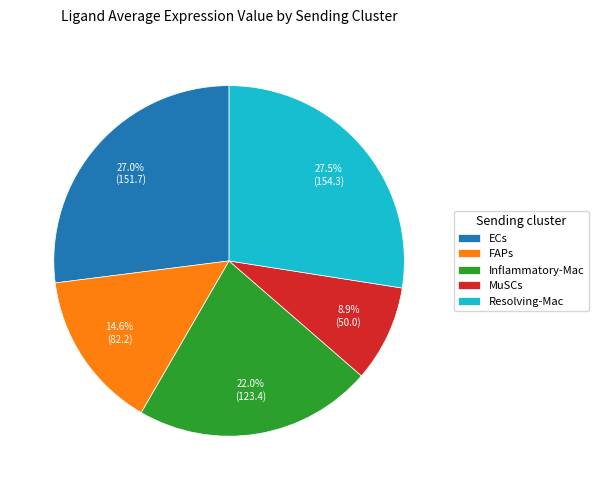

Between MuSCs and FAPs, which is larger?

FAPs